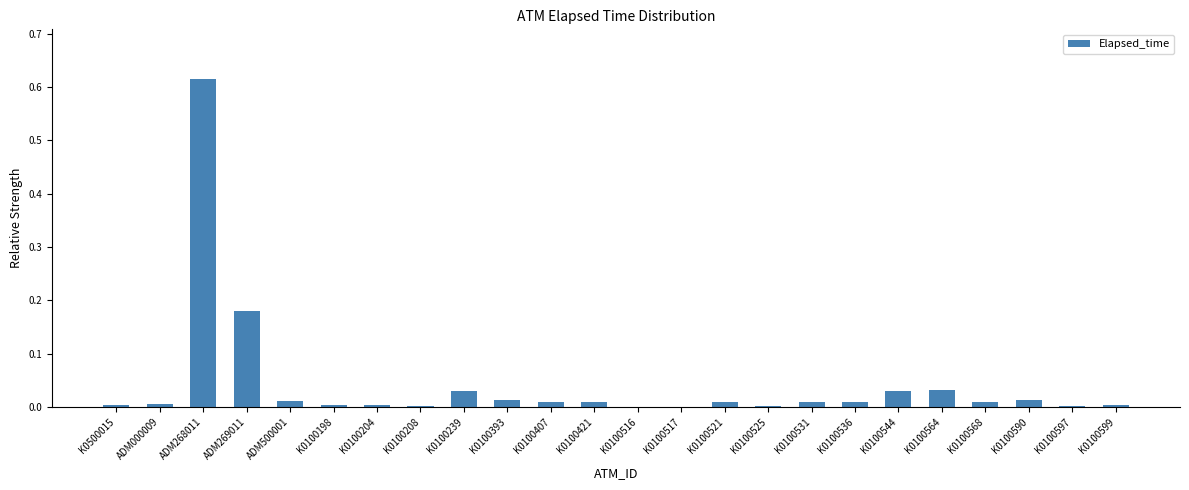

The value at K0100597 is 0.0. True or false?

True